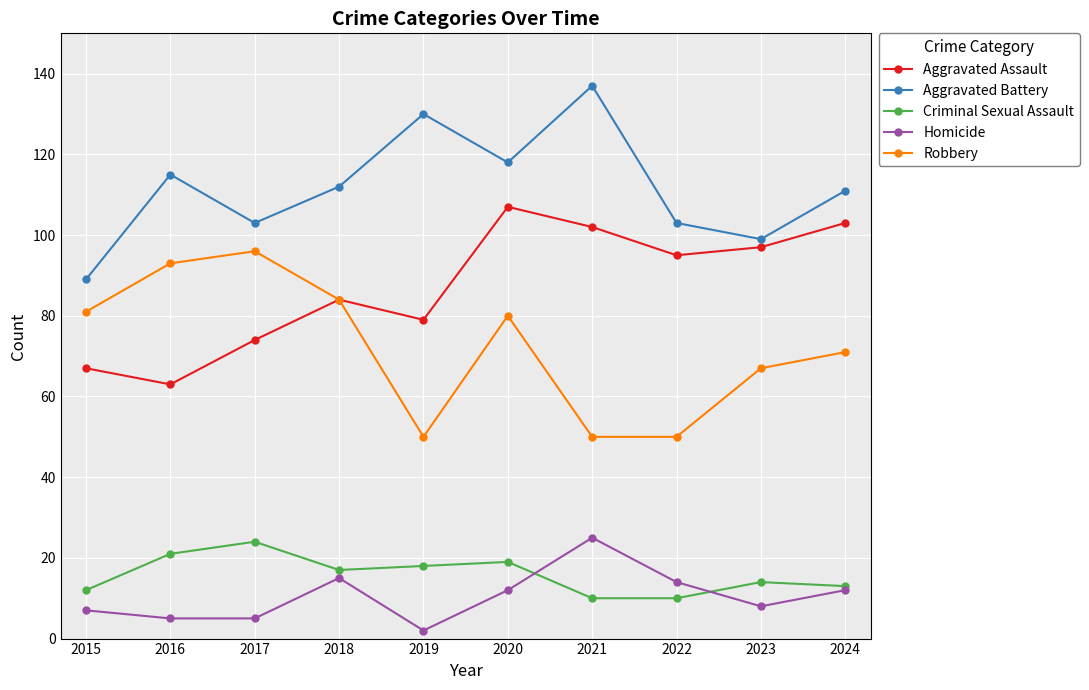

Rank the series at 2020 from lowest to highest value.

Homicide, Criminal Sexual Assault, Robbery, Aggravated Assault, Aggravated Battery